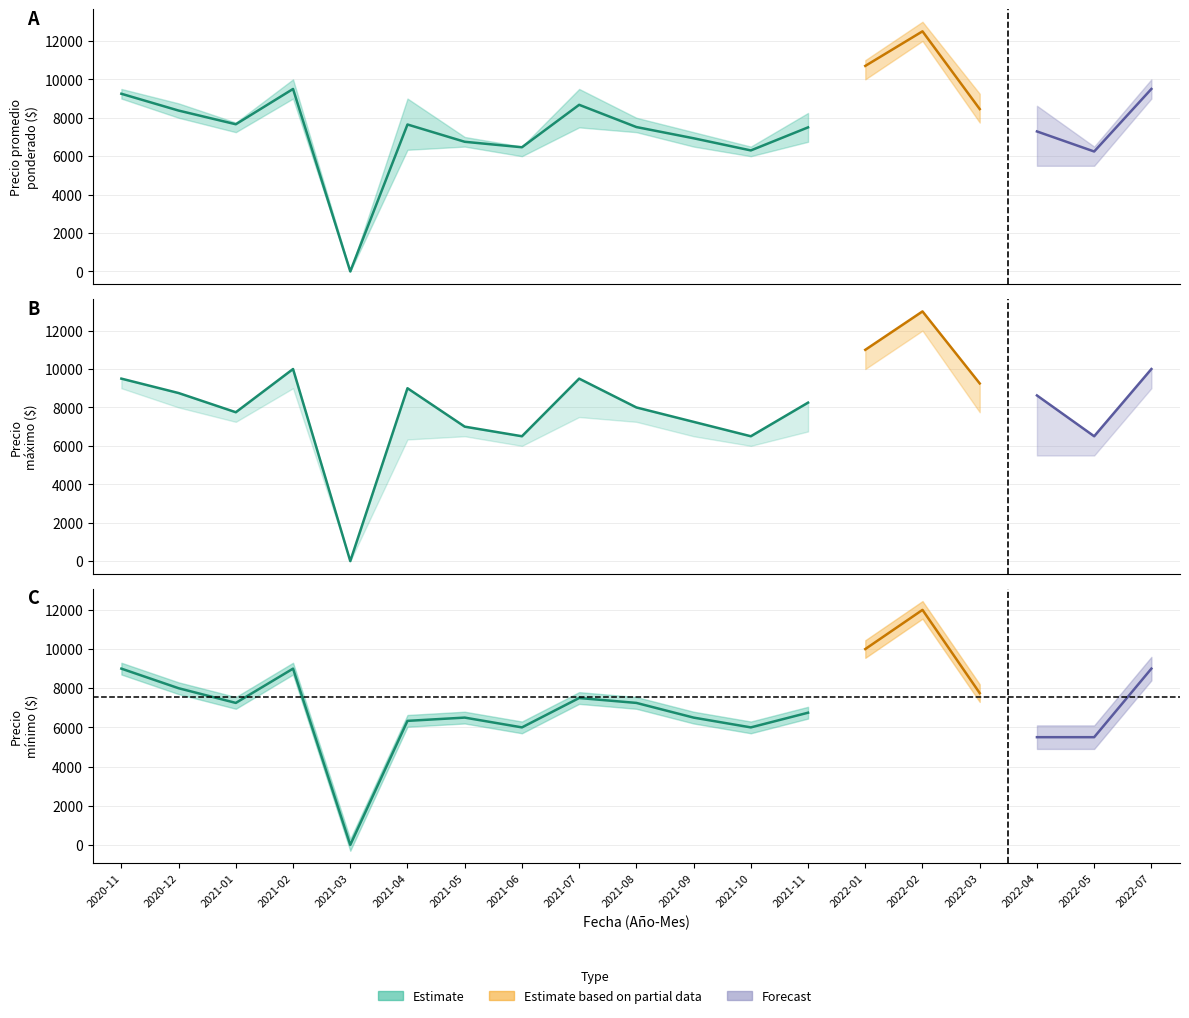

Where is Precio minimo nearest to the value 6000?

2021-06